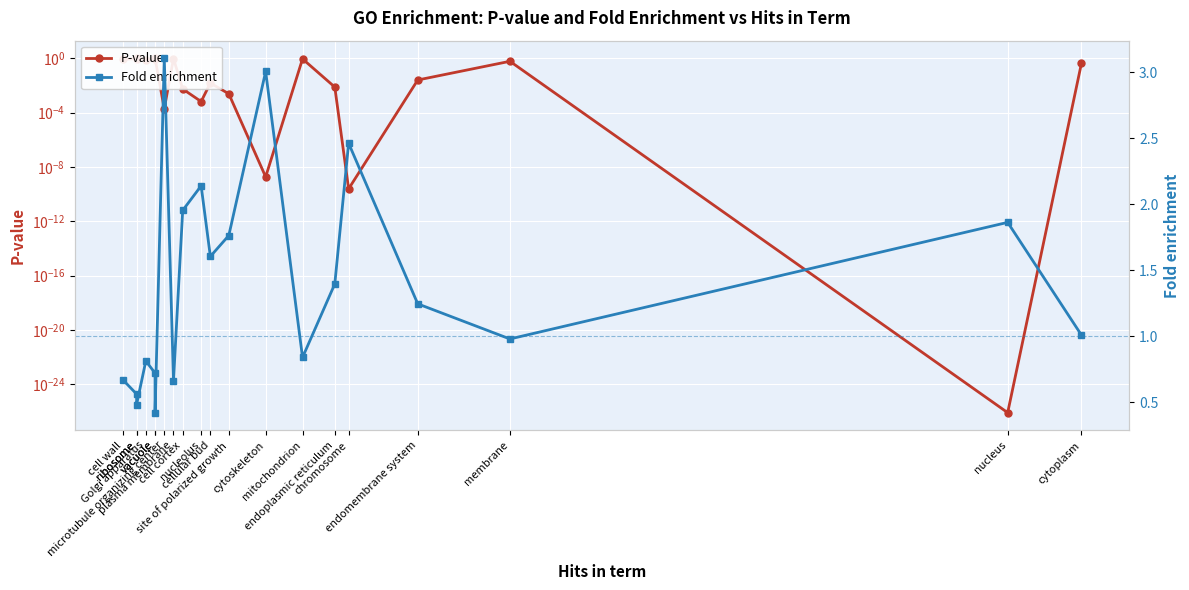

Does the chart display data point markers on the line(s)?

Yes